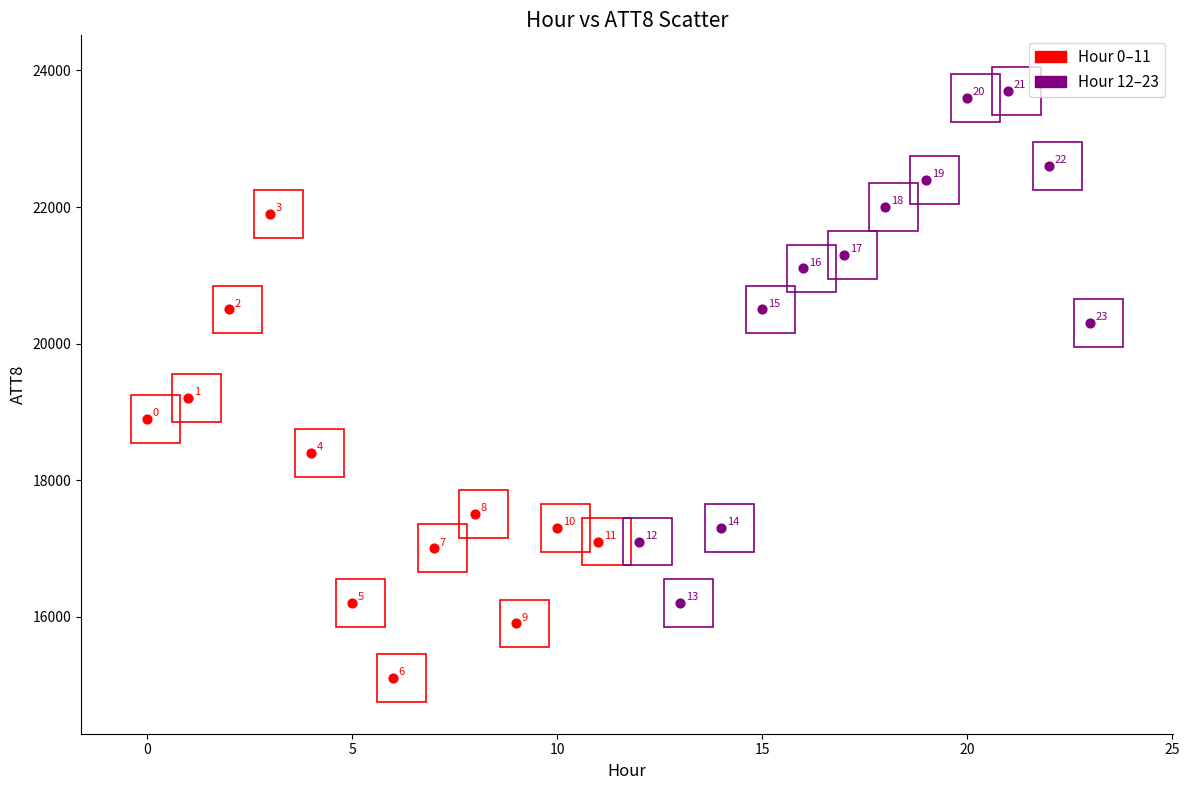

Which series has the largest Y range (max minus min)?

Hour 12–23